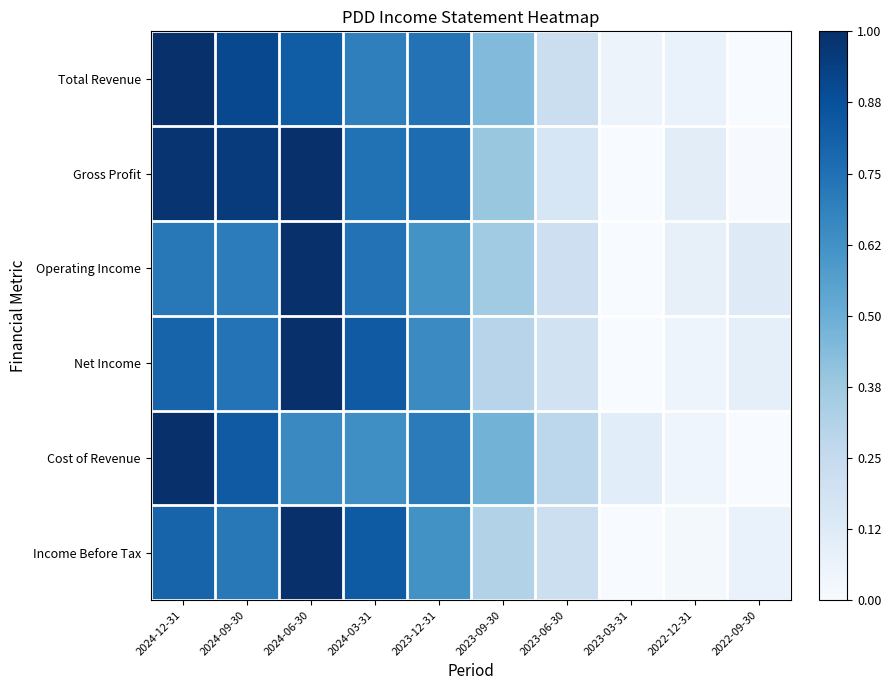

Between 2022-12-31 and 2024-09-30, which is larger?

2024-09-30